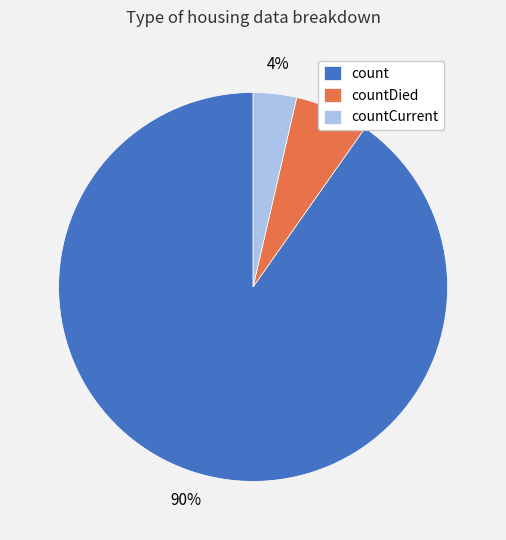

Which has a higher value, count or countCurrent?

count